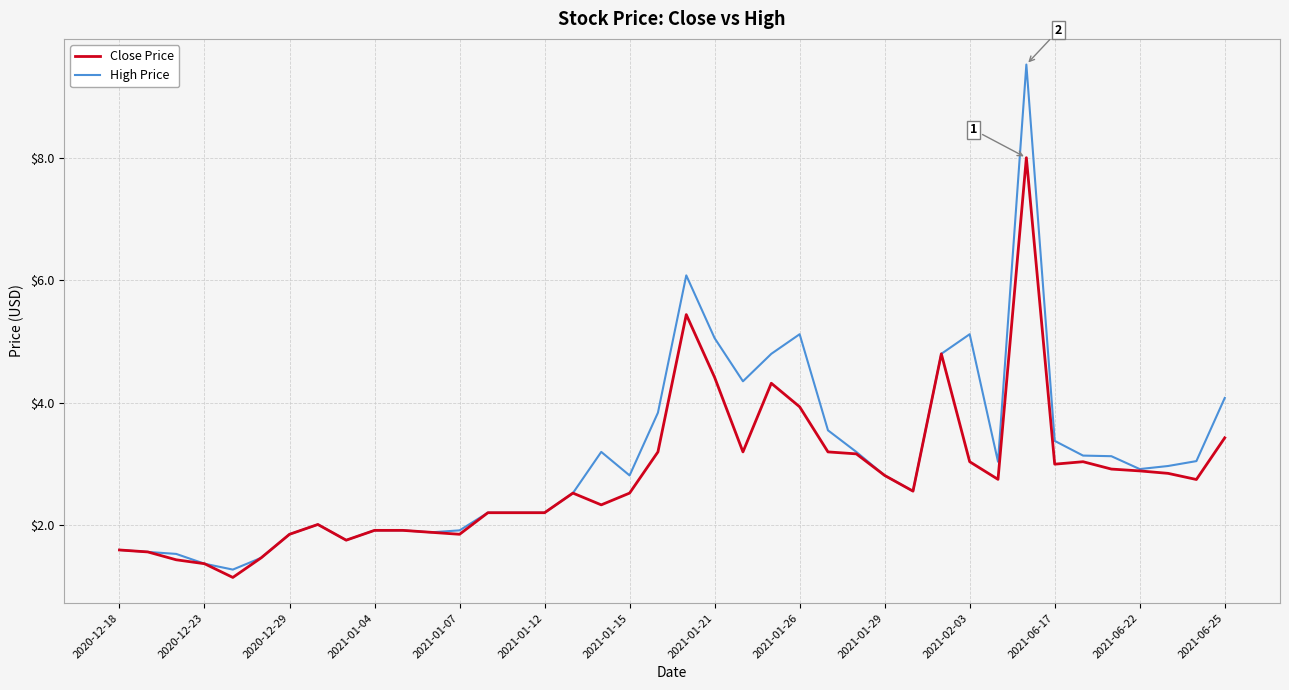

What is the highest value of the Close Price series?

8.0